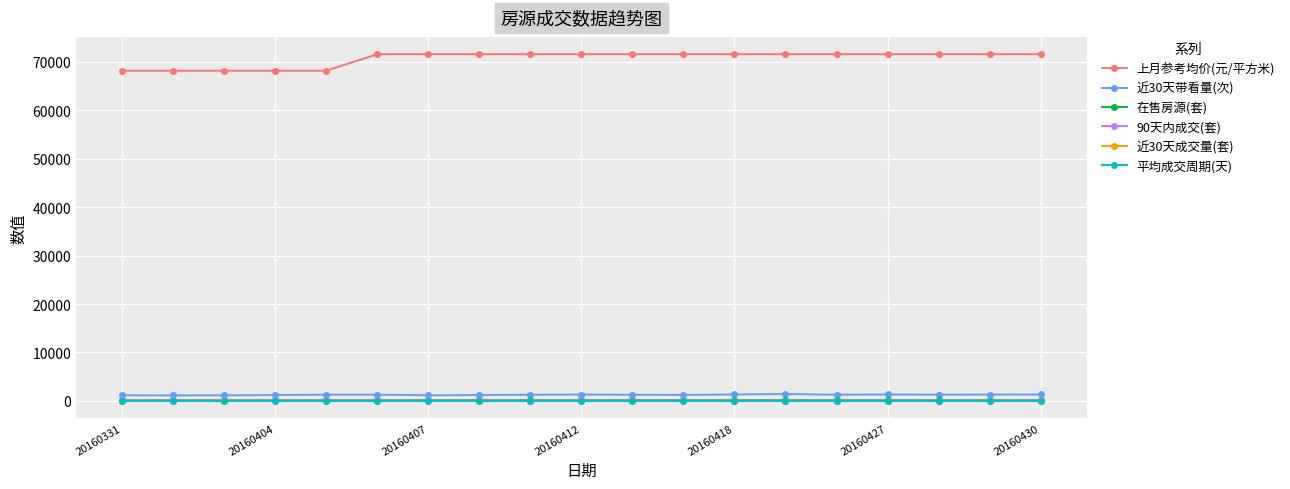

How many lines are shown in the chart?

6